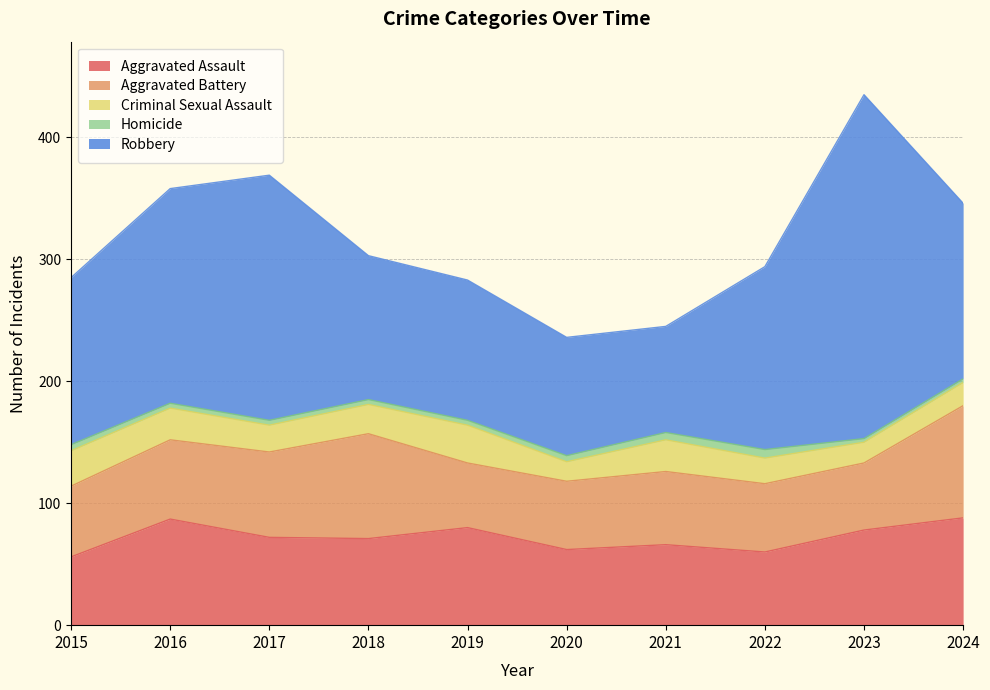

True or false: Aggravated Battery and Criminal Sexual Assault intersect in this chart.

False